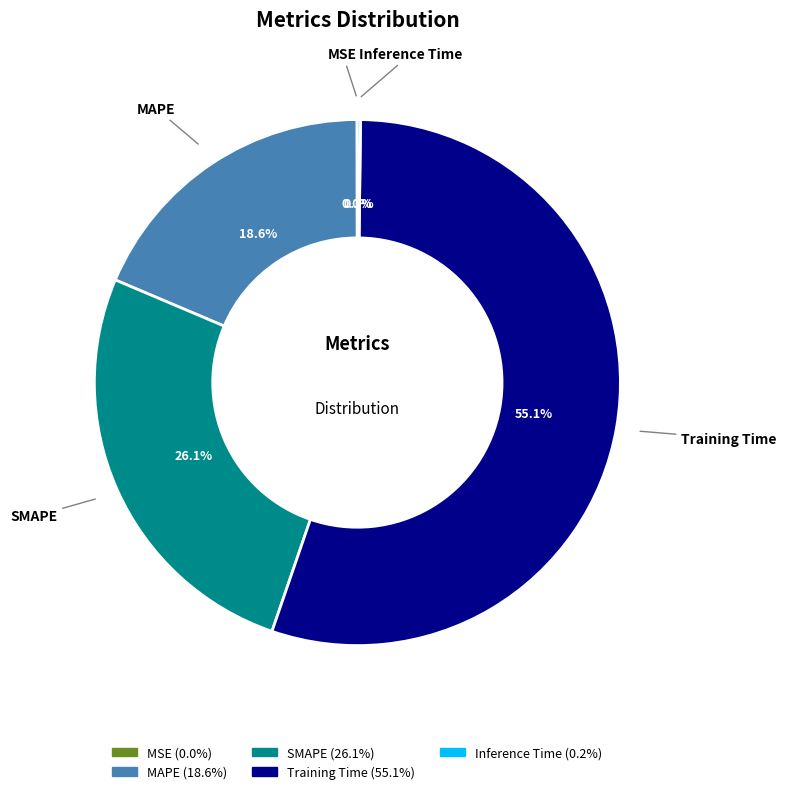

The MAPE slice represents 19% of the pie. True or false?

True